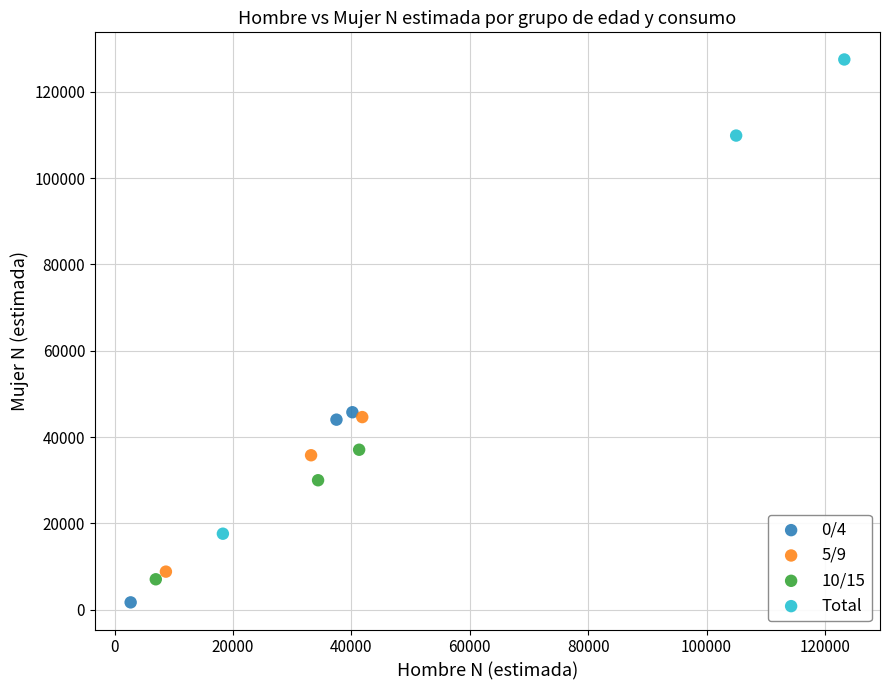

Which series reaches the maximum Y coordinate?

Total